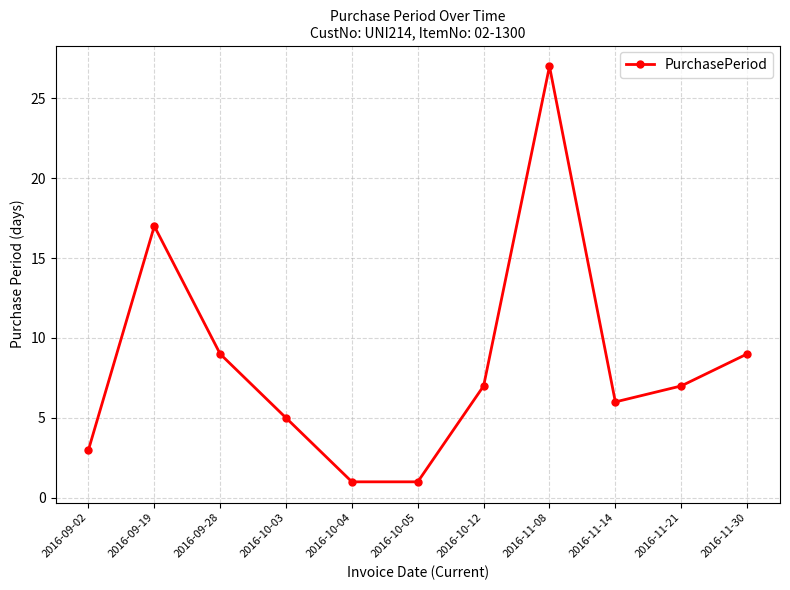

At which category does the data reach its first local peak?

2016-09-19